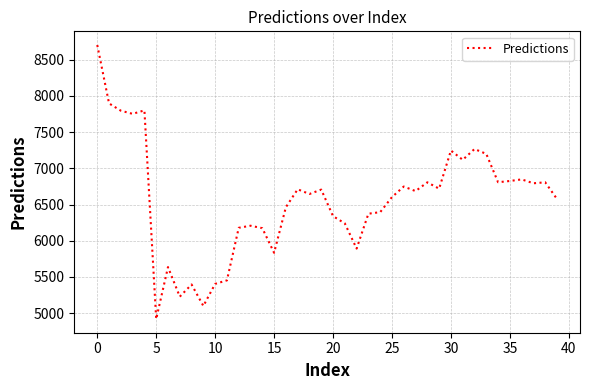

What is the greatest value displayed?

8703.0